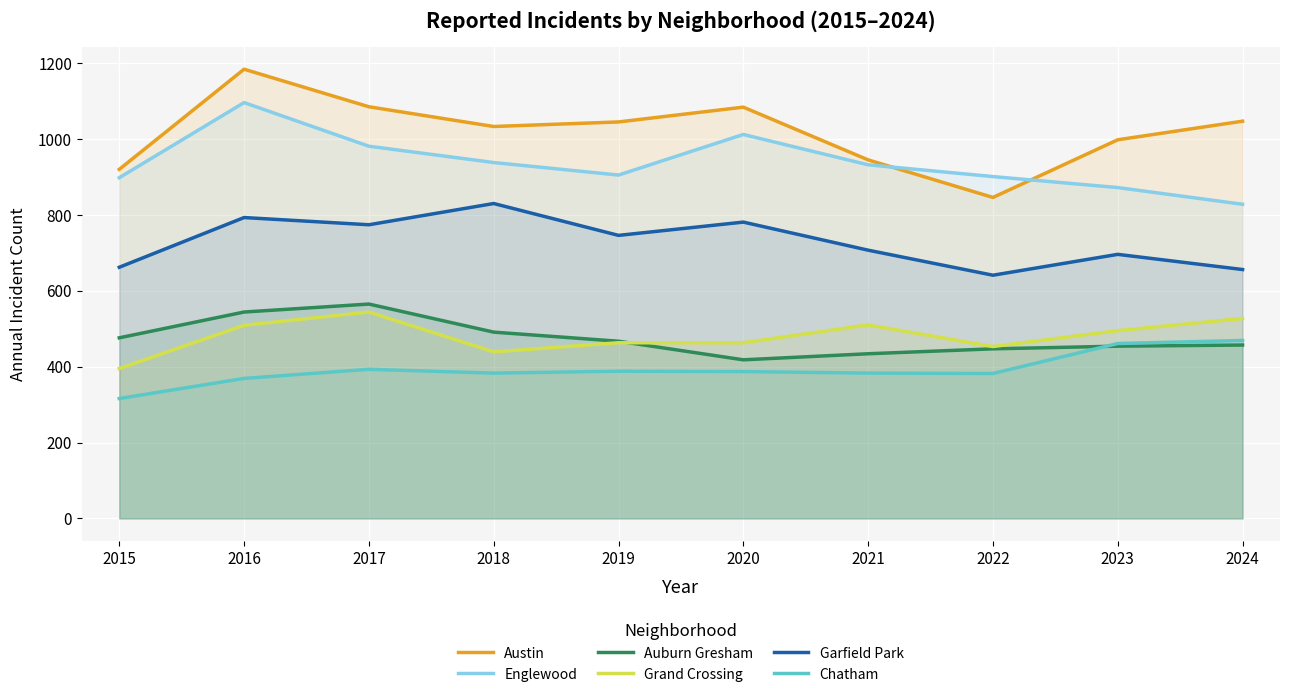

What is the sum of all Garfield Park values?

7286